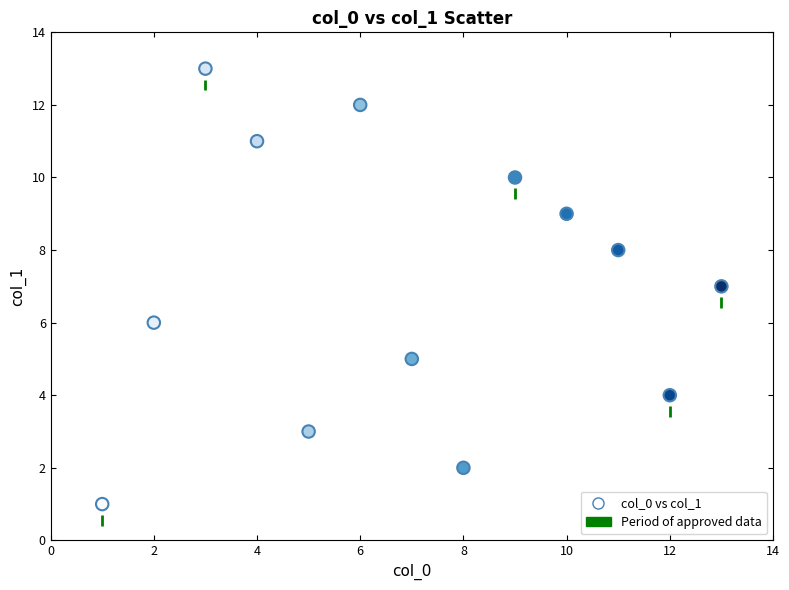

What is the range of X values (max minus min)?

12